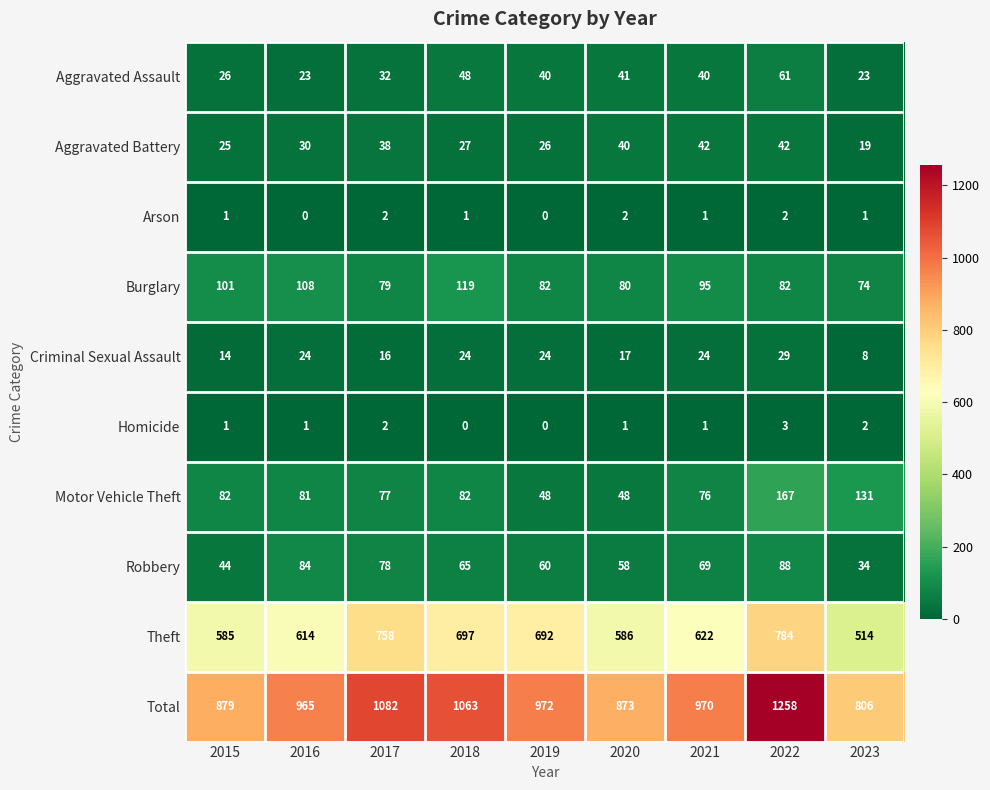

The value of Total at 2021 is 970. True or false?

True